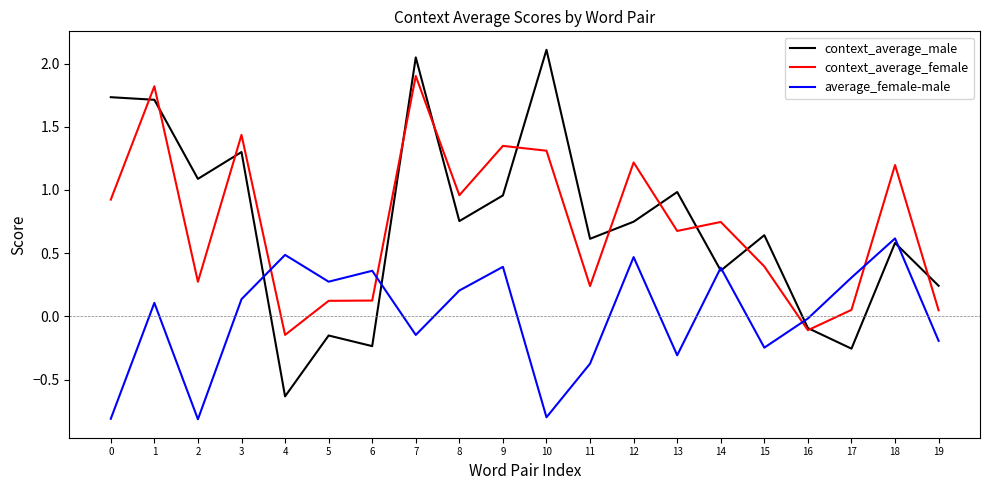

In average_female-male, how many points are higher than both neighbors (excluding endpoints)?

7